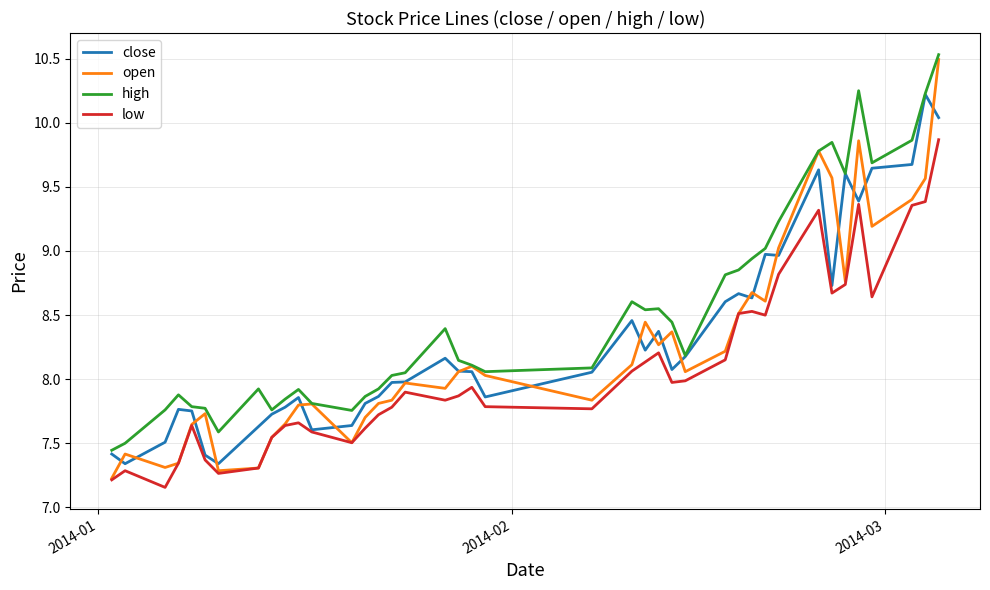

What is the greatest value displayed?

10.5